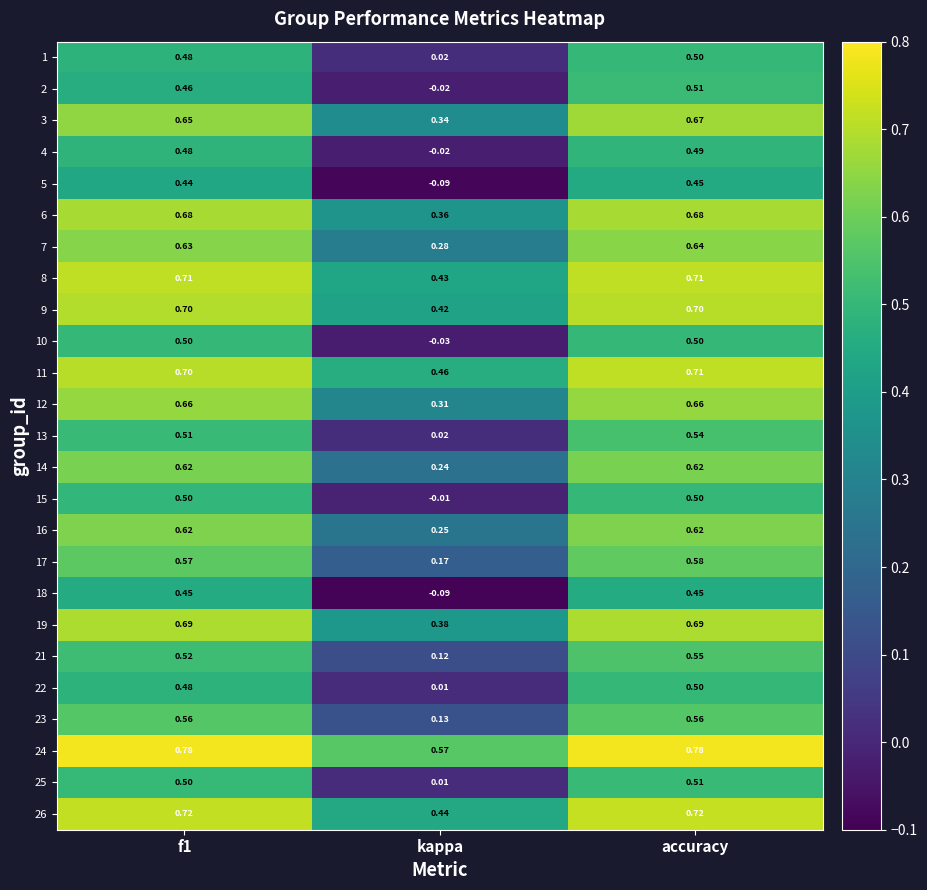

At which category is the sum across all series the highest?

accuracy